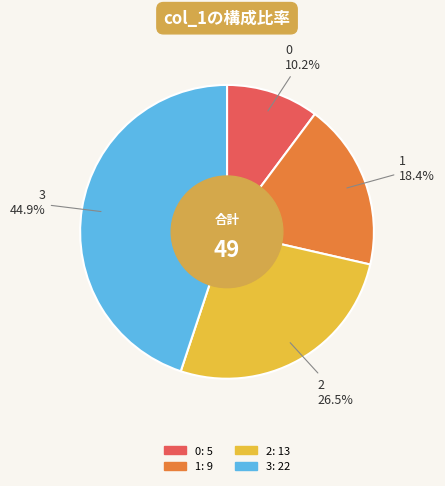

Is there any slice that represents more than half of the pie?

No